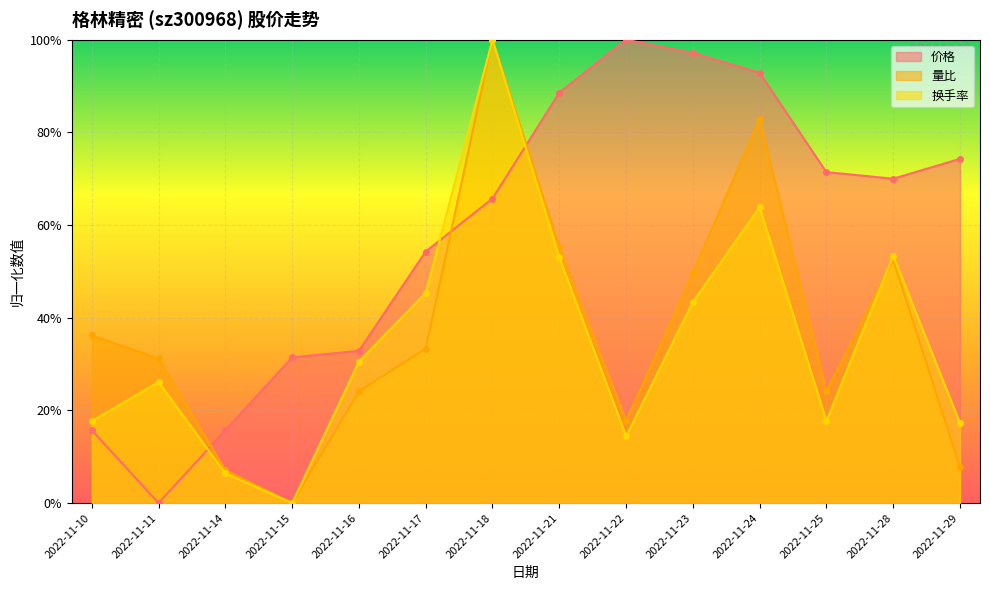

Reading left to right, list all the values displayed in this chart.

价格: 0.2	0.0	0.2	0.3	0.3	0.5	0.7	0.9	1.0	1.0	0.9	0.7	0.7	0.7
量比: 0.4	0.3	0.1	0.0	0.2	0.3	1.0	0.6	0.2	0.5	0.8	0.2	0.5	0.1
换手率: 0.2	0.3	0.1	0.0	0.3	0.5	1.0	0.5	0.1	0.4	0.6	0.2	0.5	0.2